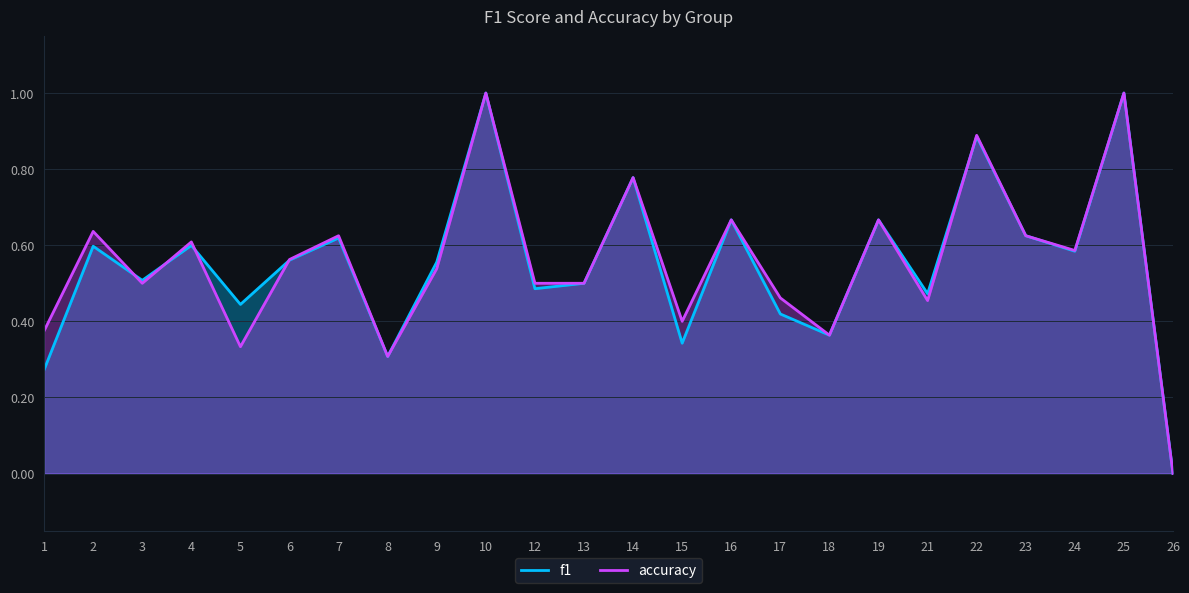

Which has a higher value, 24 or 18?

24